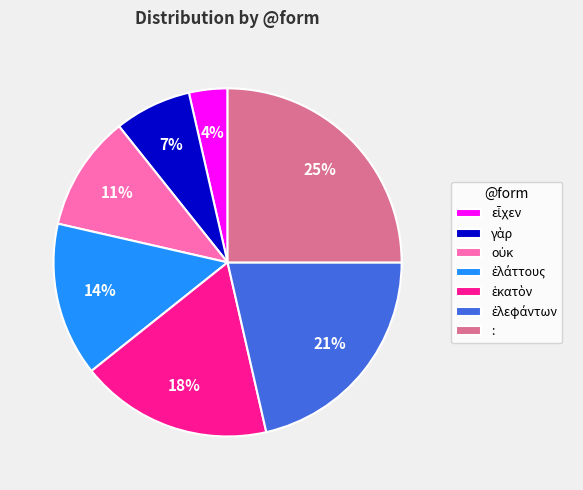

To the nearest percent, what is the average slice percentage?

14%